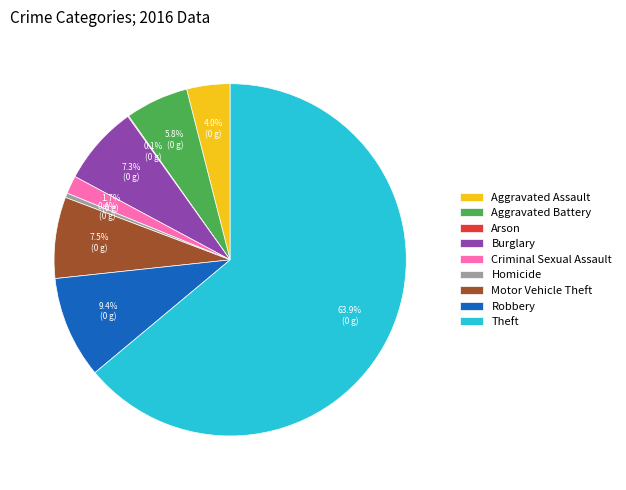

What percentage is NOT represented by Aggravated Assault?

96.0%